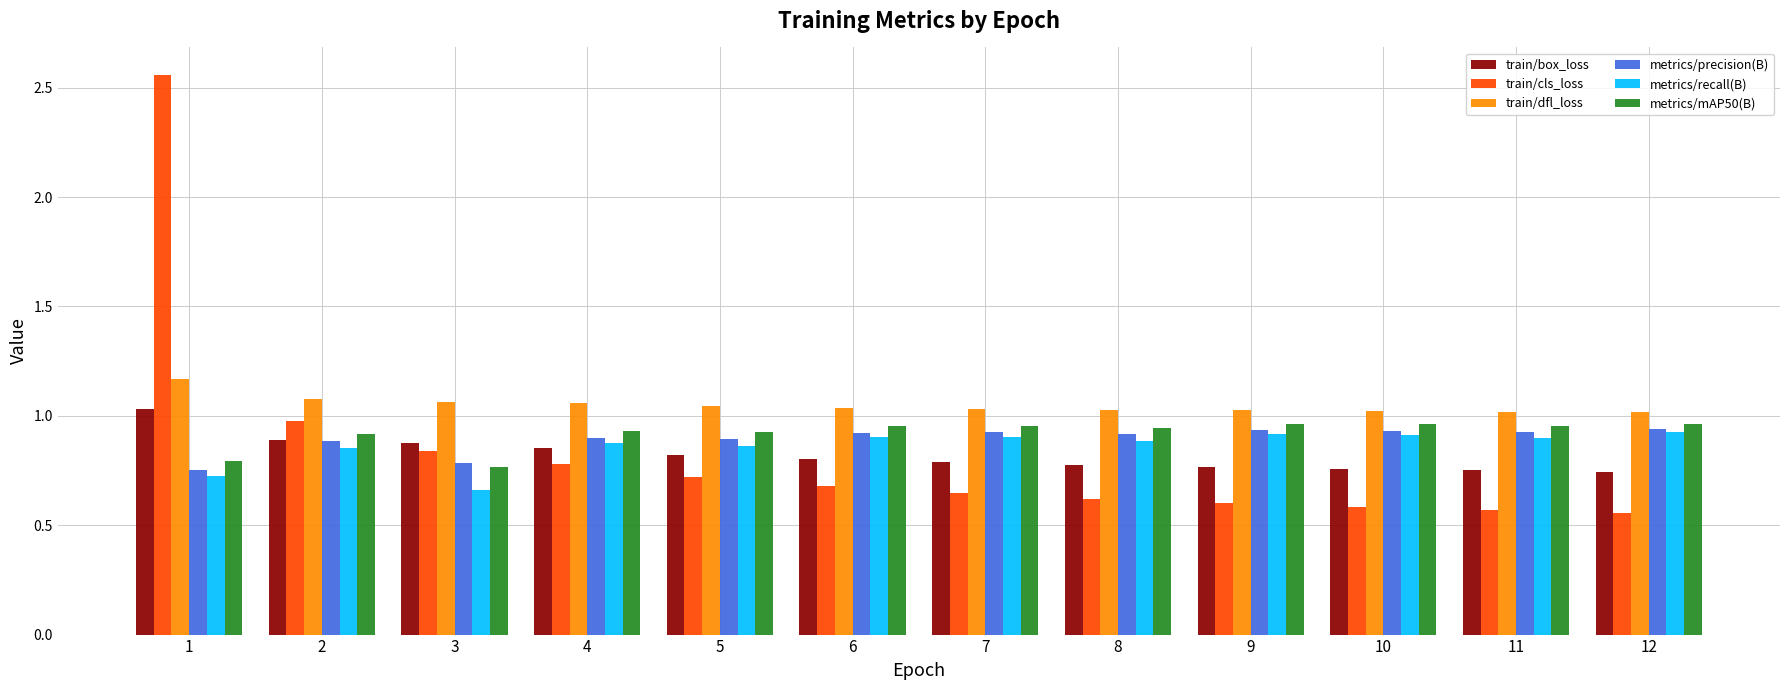

What is the total value across all series at 11?

5.1